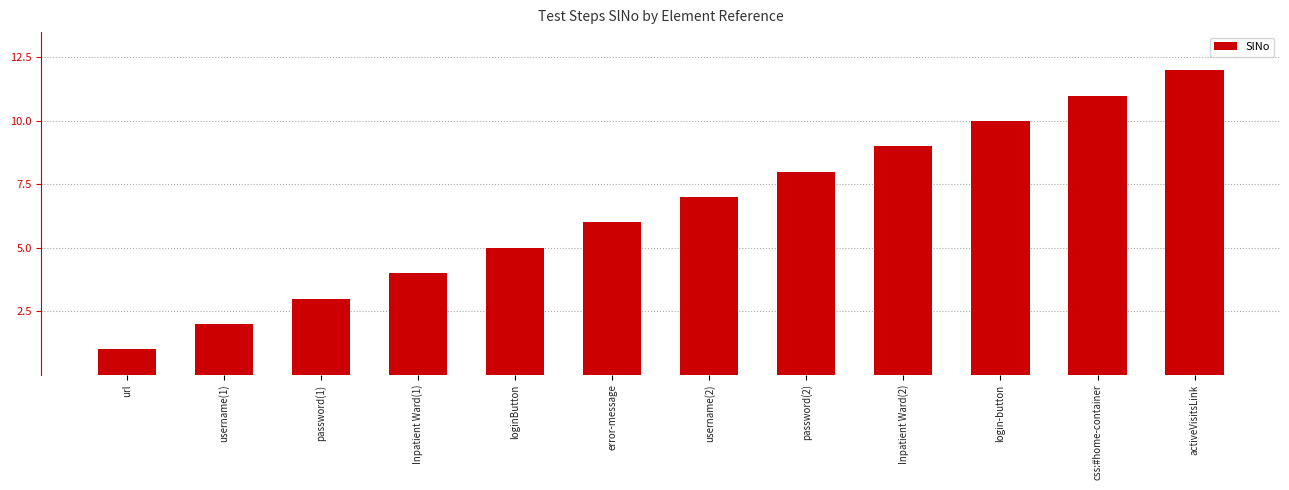

Reading left to right, extract all data points from this chart.

1	2	3	4	5	6	7	8	9	10	11	12